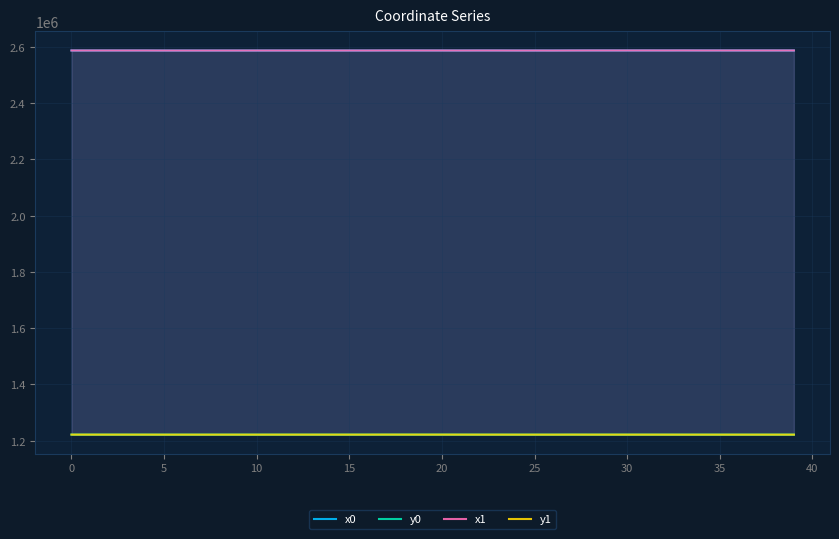

The x1 series shows 4252234.9 at 22. True or false?

False